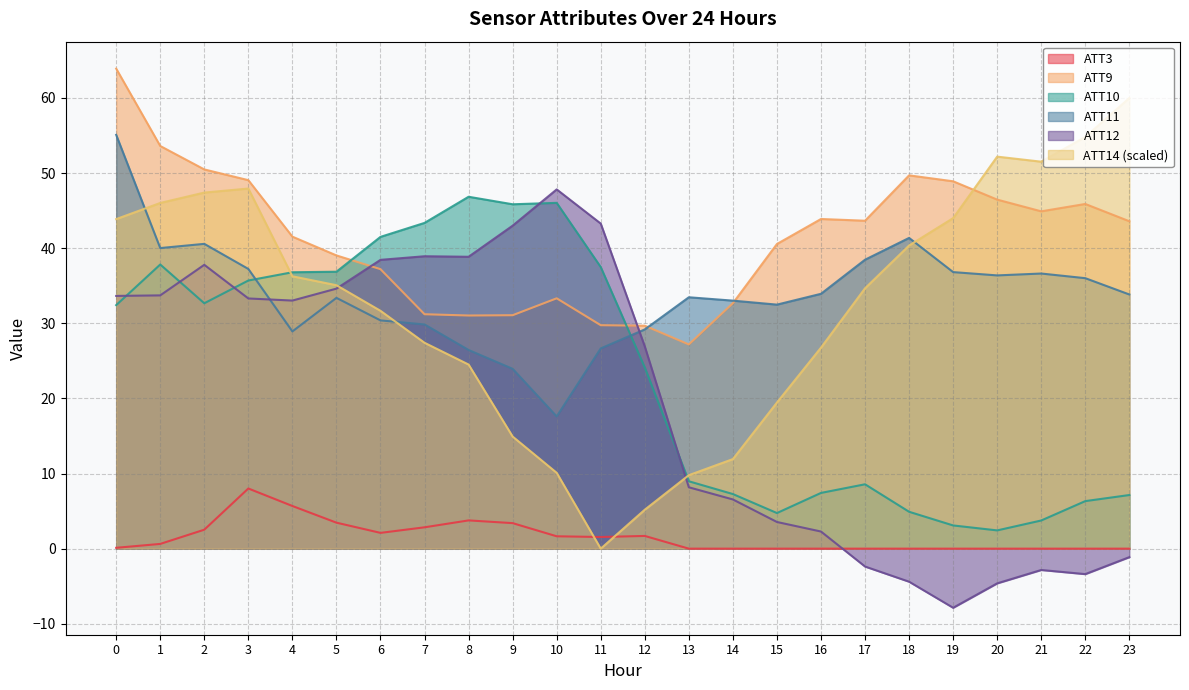

Count the number of categories in the chart.

24